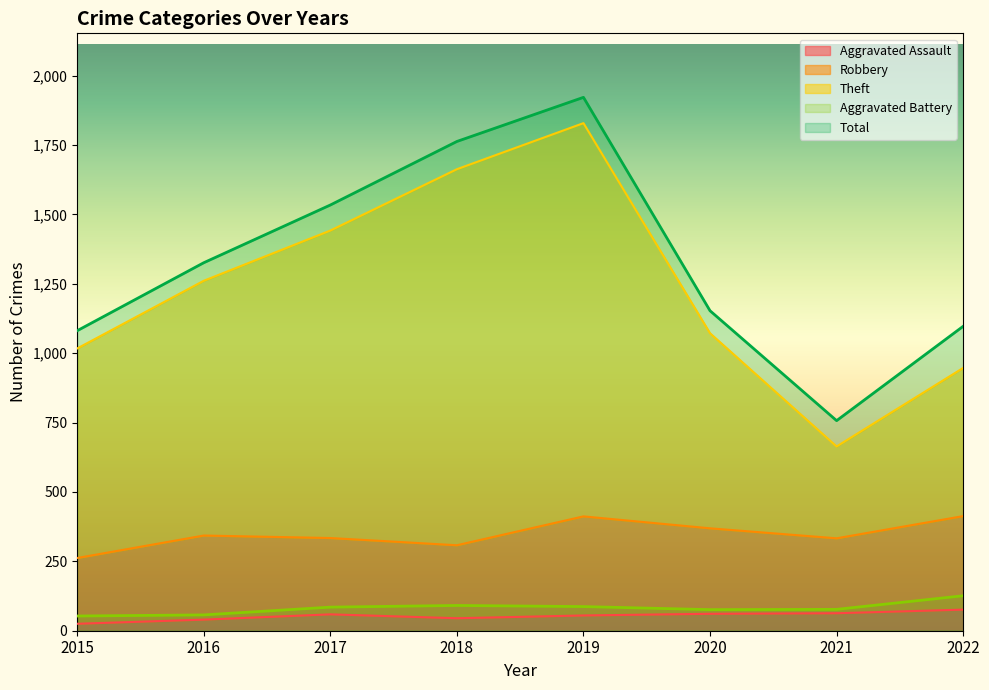

True or false: Aggravated Battery and Total intersect in this chart.

False